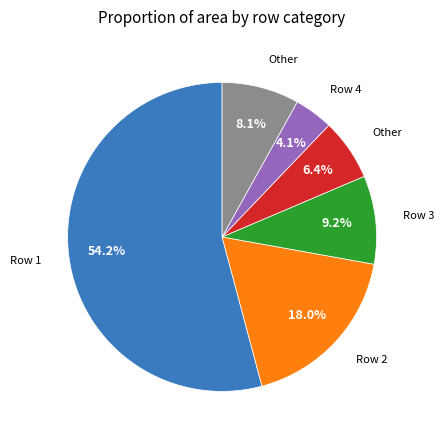

Is there any slice that represents more than half of the pie?

Yes